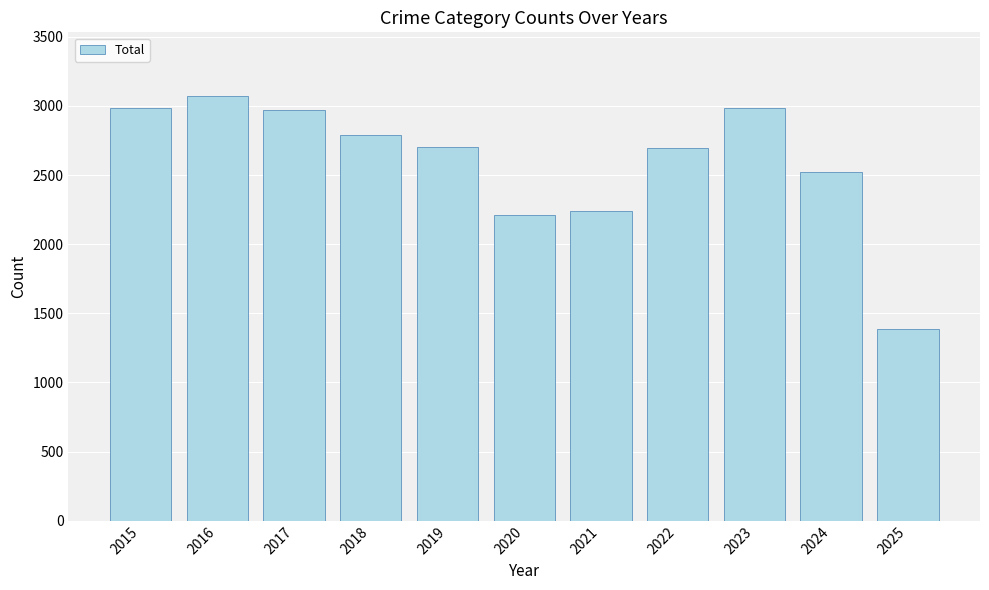

Where does the data first go above 2700?

2015